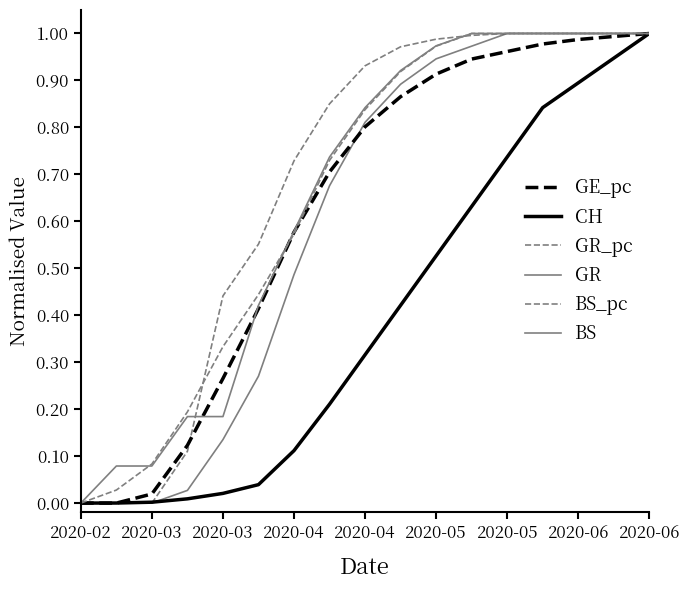

How many lines are shown in the chart?

6